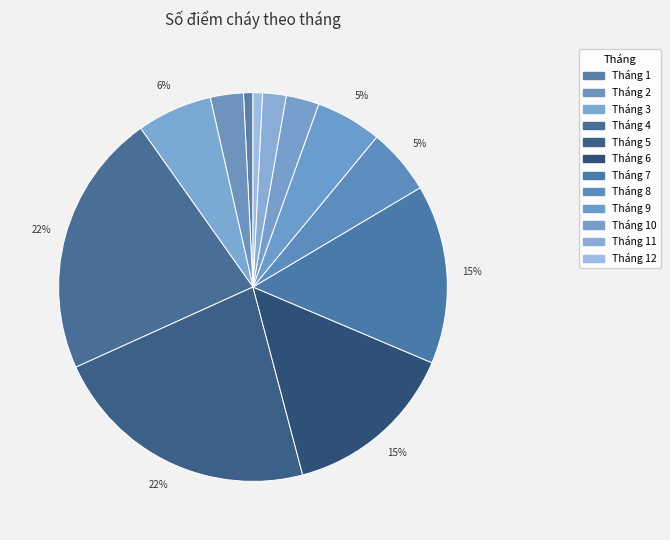

Rank the categories by value from lowest to highest.

Tháng 1, Tháng 12, Tháng 11, Tháng 2, Tháng 10, Tháng 8, Tháng 9, Tháng 3, Tháng 6, Tháng 7, Tháng 4, Tháng 5